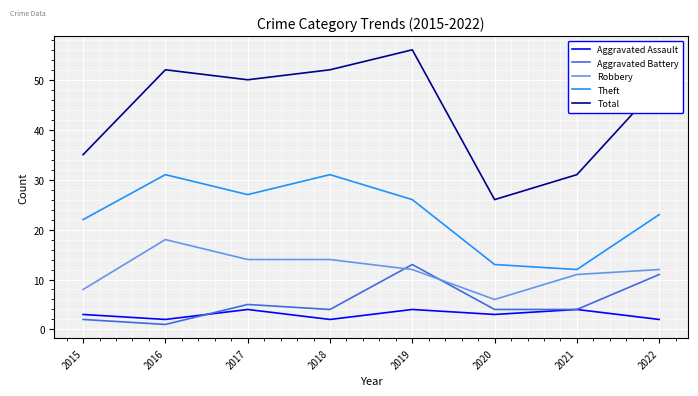

At 2022, list the series in order from largest to smallest.

Total, Theft, Robbery, Aggravated Battery, Aggravated Assault